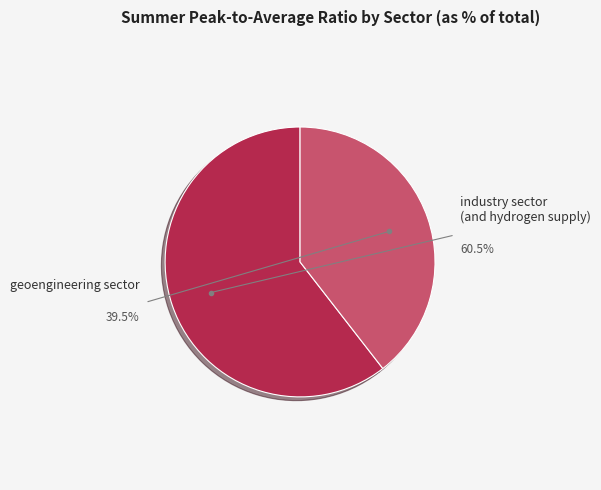

Does industry sector (and hydrogen supply) account for over 50% of the chart?

Yes